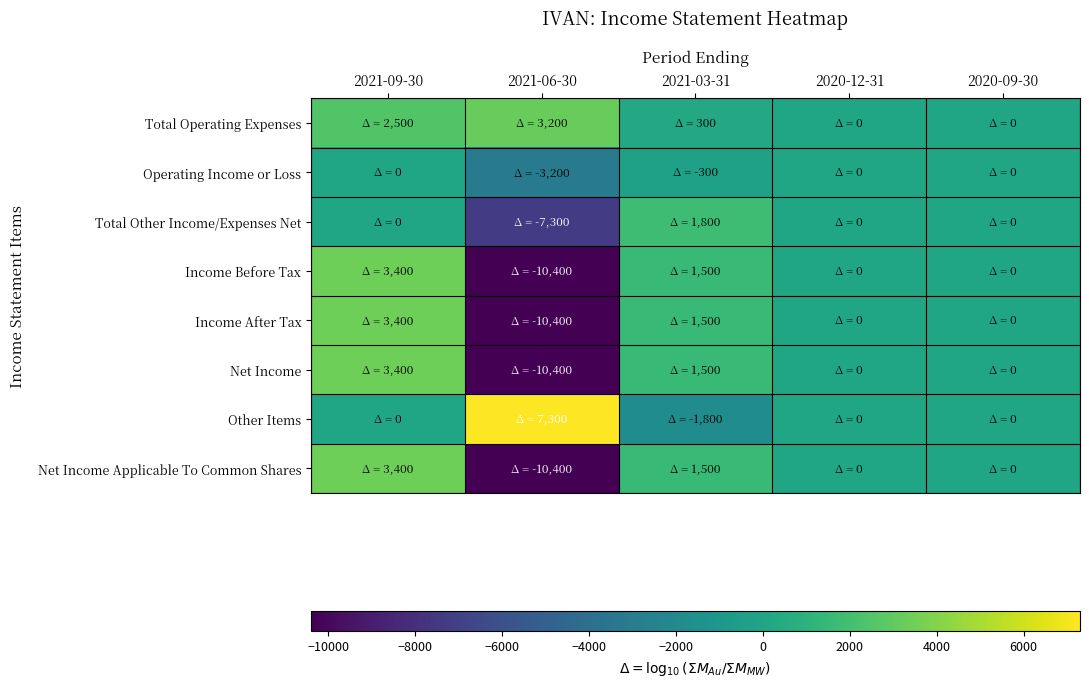

Reading left to right, list all the values displayed in this chart.

Total Operating Expenses: 2021-09-30=2500	2021-06-30=3200	2021-03-31=300	2020-12-31=0	2020-09-30=0
Operating Income or Loss: 2021-09-30=0	2021-06-30=-3200	2021-03-31=-300	2020-12-31=0	2020-09-30=0
Total Other Income/Expenses Net: 2021-09-30=0	2021-06-30=-7300	2021-03-31=1800	2020-12-31=0	2020-09-30=0
Income Before Tax: 2021-09-30=3400	2021-06-30=-10400	2021-03-31=1500	2020-12-31=0	2020-09-30=0
Income After Tax: 2021-09-30=3400	2021-06-30=-10400	2021-03-31=1500	2020-12-31=0	2020-09-30=0
Net Income: 2021-09-30=3400	2021-06-30=-10400	2021-03-31=1500	2020-12-31=0	2020-09-30=0
Other Items: 2021-09-30=0	2021-06-30=7300	2021-03-31=-1800	2020-12-31=0	2020-09-30=0
Net Income Applicable To Common Shares: 2021-09-30=3400	2021-06-30=-10400	2021-03-31=1500	2020-12-31=0	2020-09-30=0